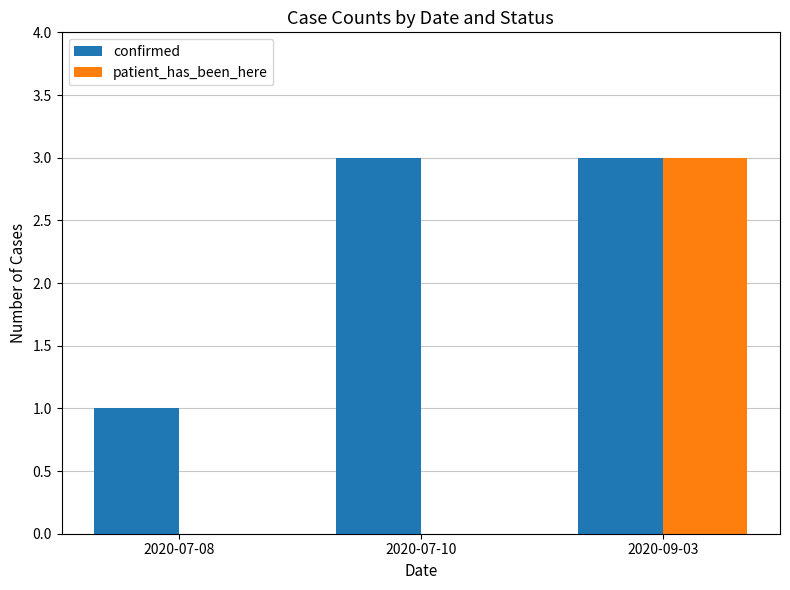

True or false: patient_has_been_here has a value of 2 at 2020-09-03.

False